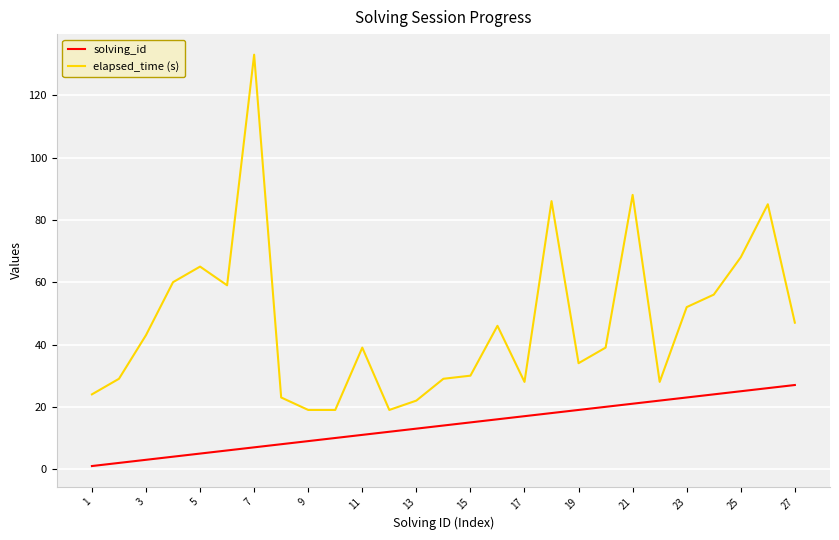

True or false: solving_id and elapsed_time (s) cross at least once.

False